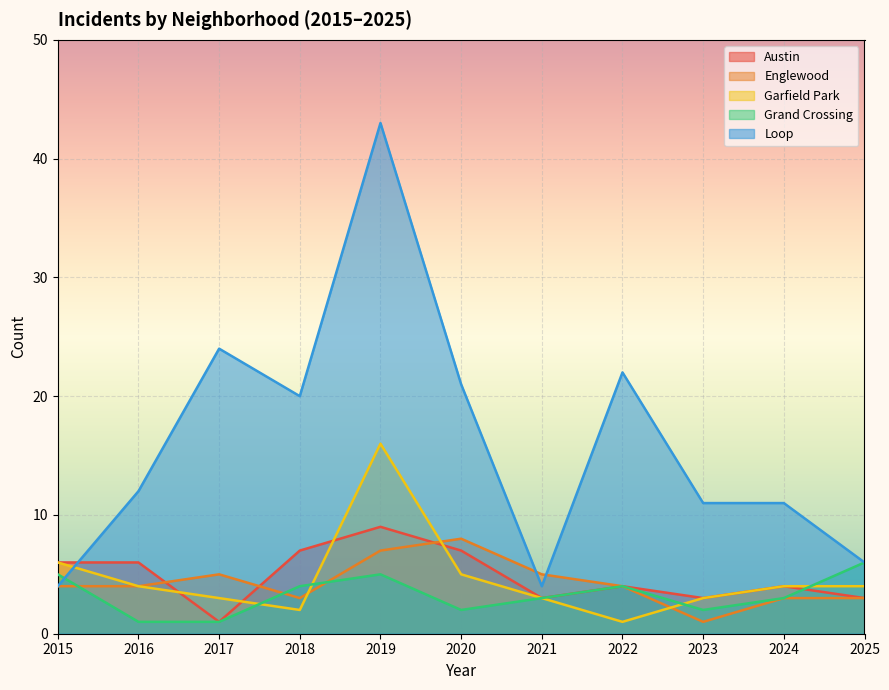

At how many categories does at least one series exceed 32?

1